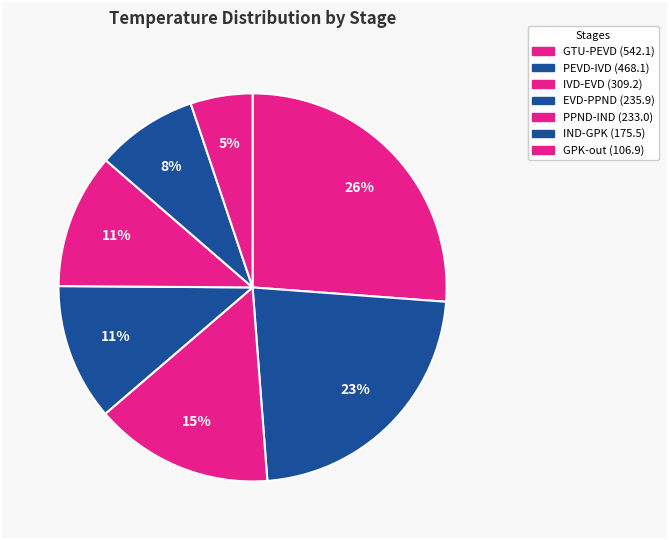

The GTU-PEVD slice represents 26% of the pie. True or false?

True